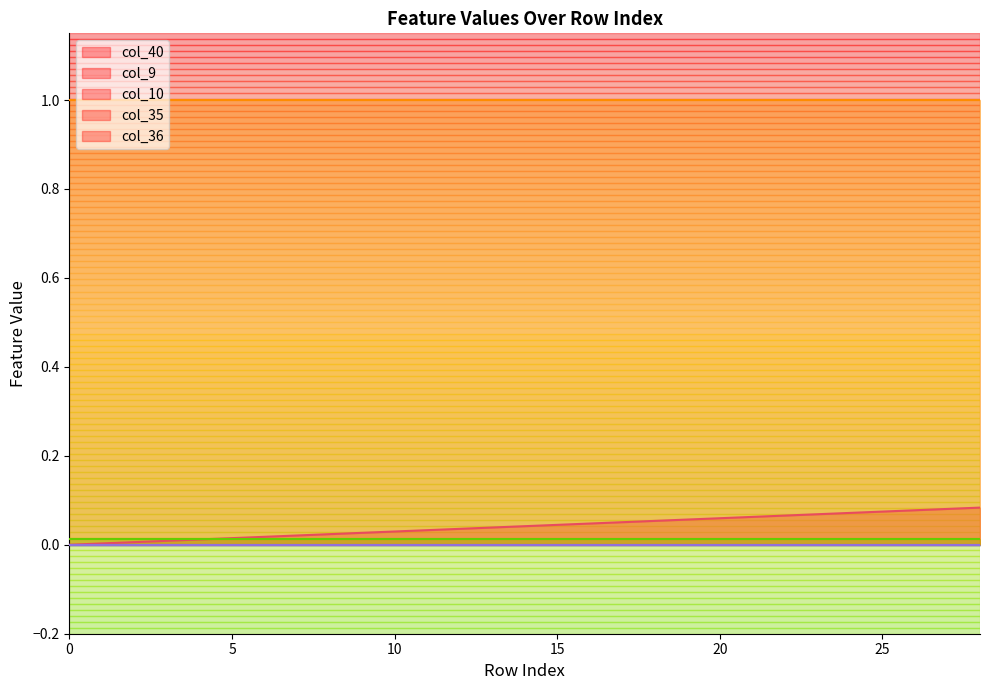

Which series has the widest spread of values?

col_40